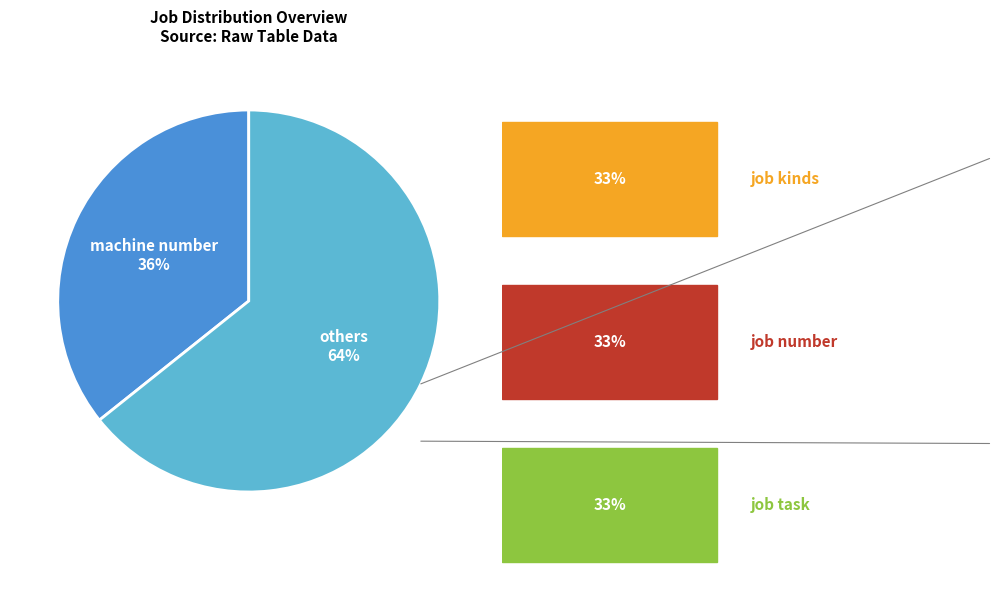

How many segments does this pie chart have?

2